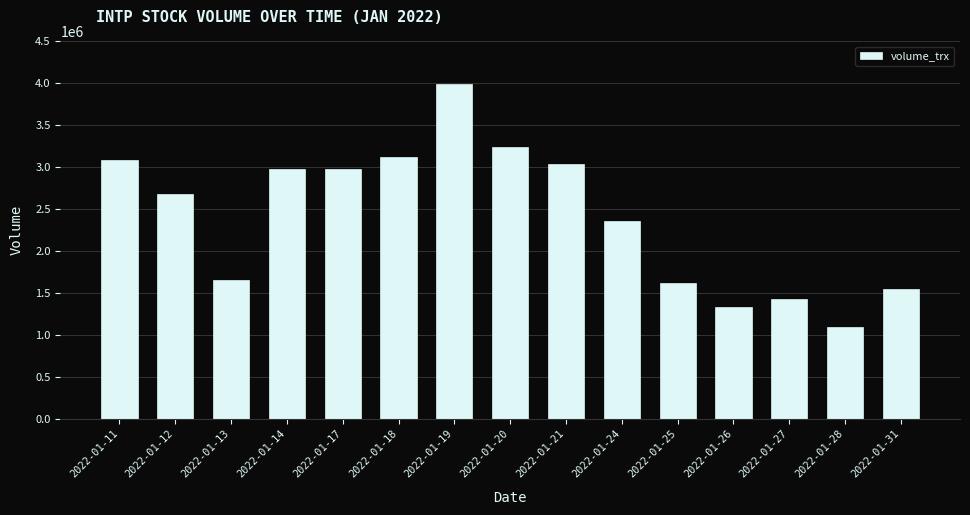

Which category has the lowest value across all series?

2022-01-28